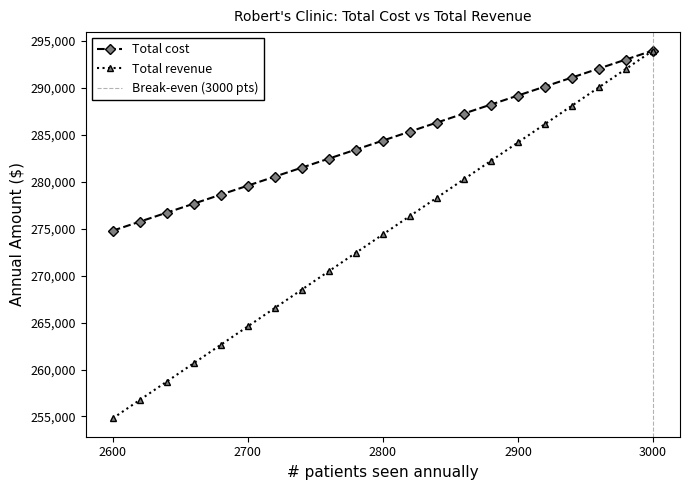

How many values in the Total cost series exceed 284400?

10